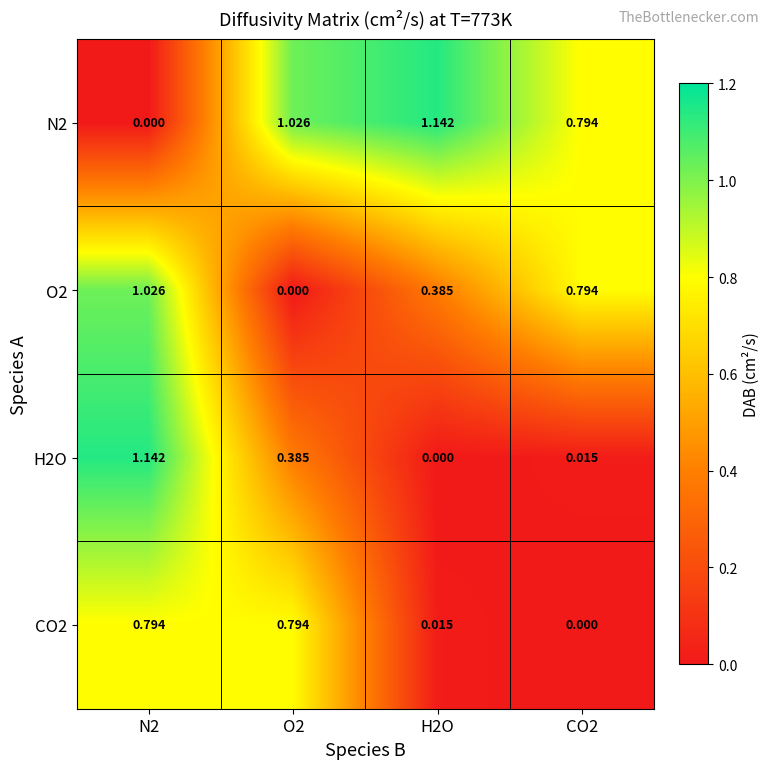

Is the value of CO2 at H2O greater than the value of H2O at N2?

No